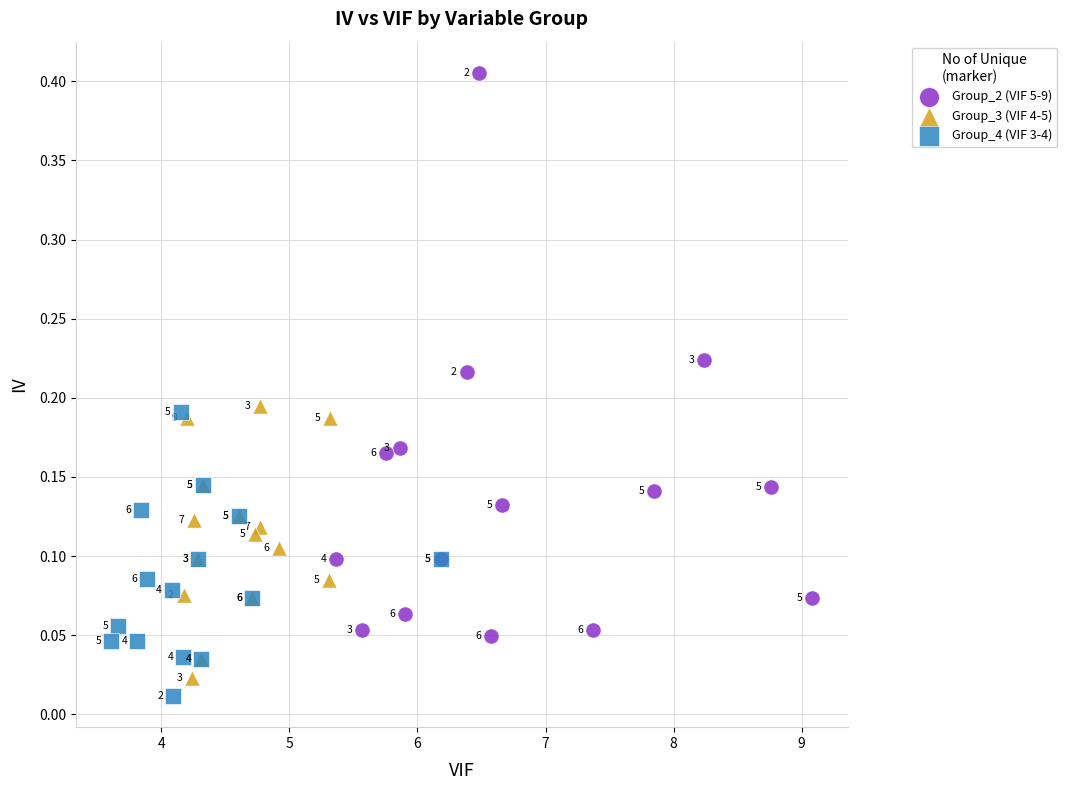

Which series has the largest Y range (max minus min)?

Group_2 (VIF 5-9)